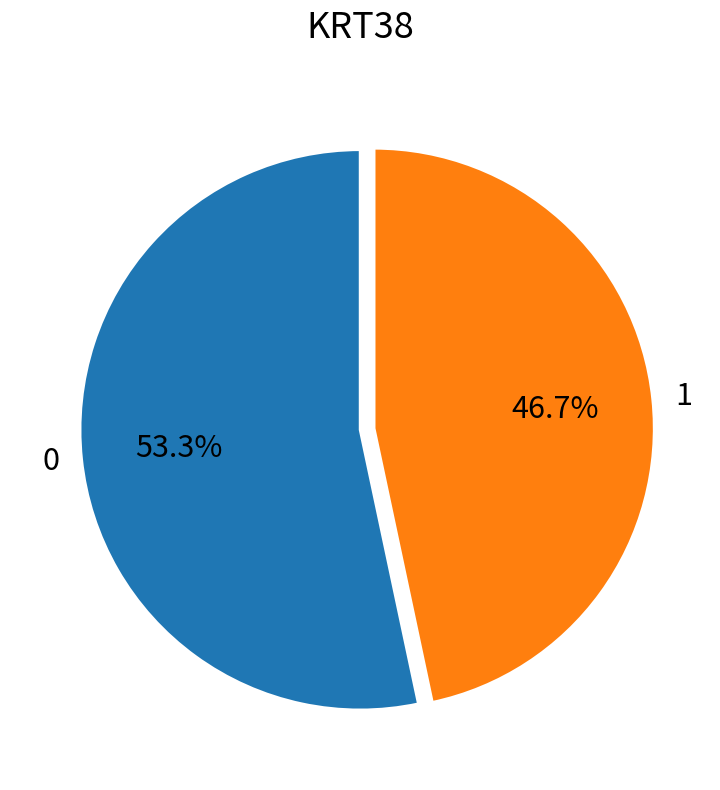

What is the ratio of the value at 1 to the value at 0?

0.9